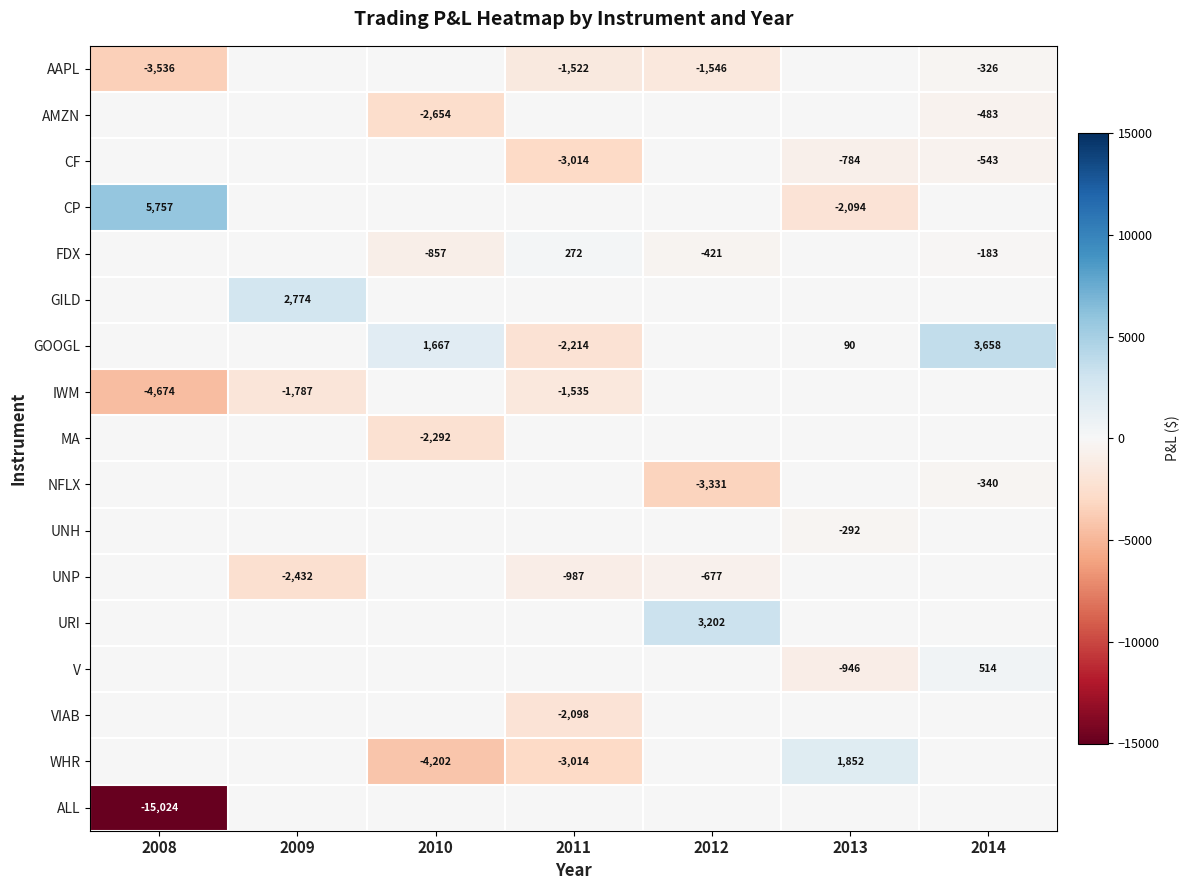

True or false: GOOGL has a value of -2214 at 2011.

True